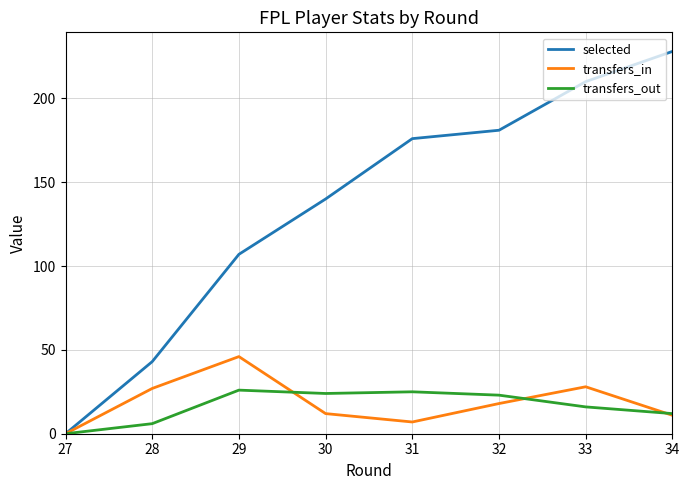

Is it true that transfers_out equals 38 at 31?

False